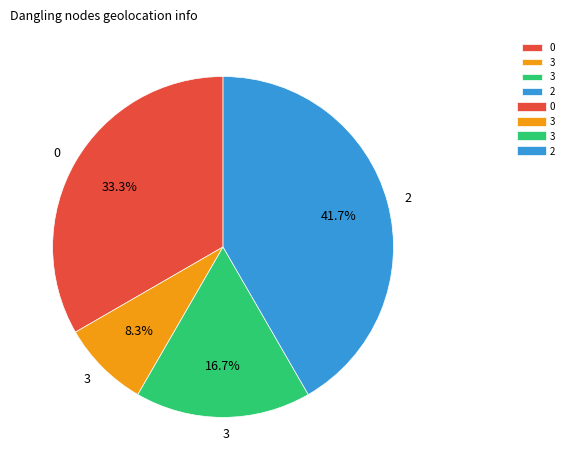

Does any single category account for the majority?

No